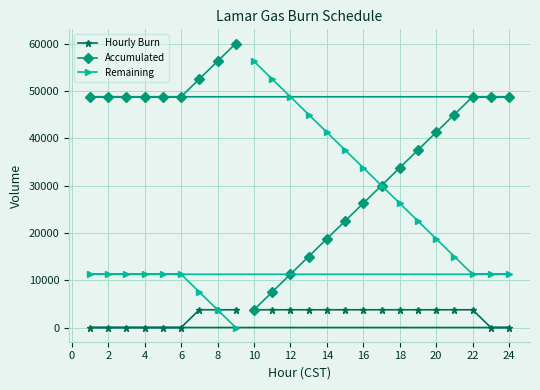

What is the difference between the highest and lowest values at 2?

48750